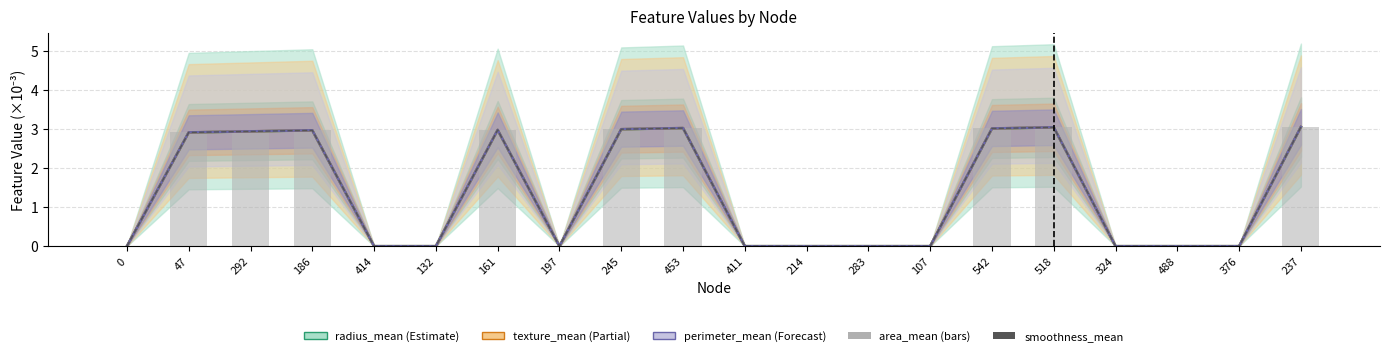

What is the greatest value displayed?

3.1